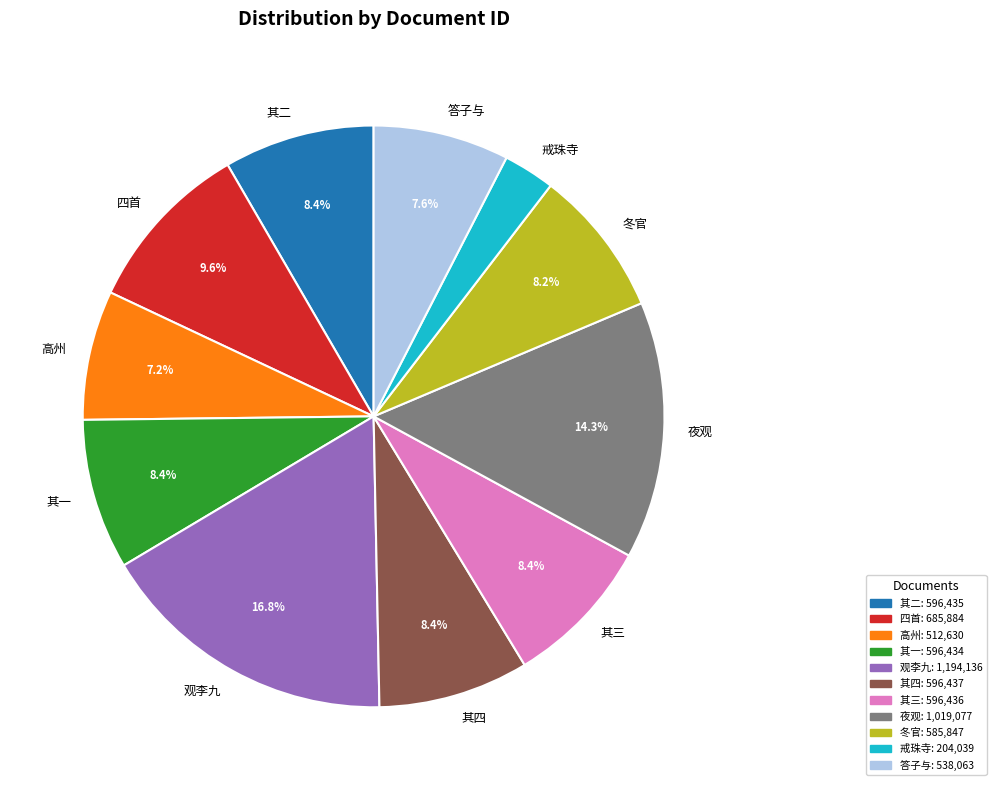

How many slices are in this pie chart?

11